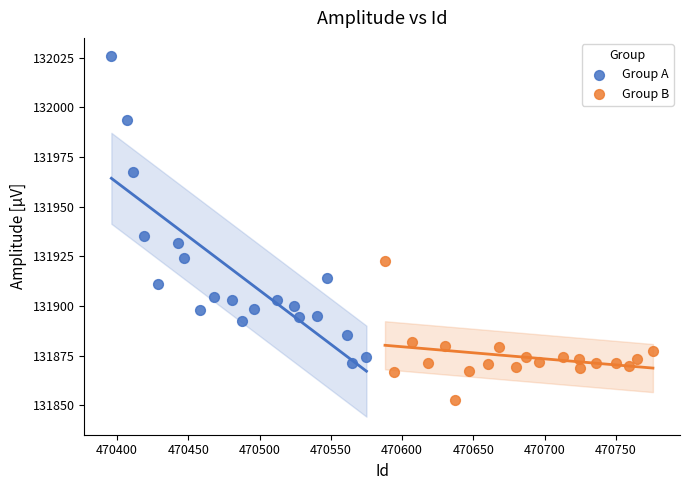

Which series has the widest spread of Y values?

Group A